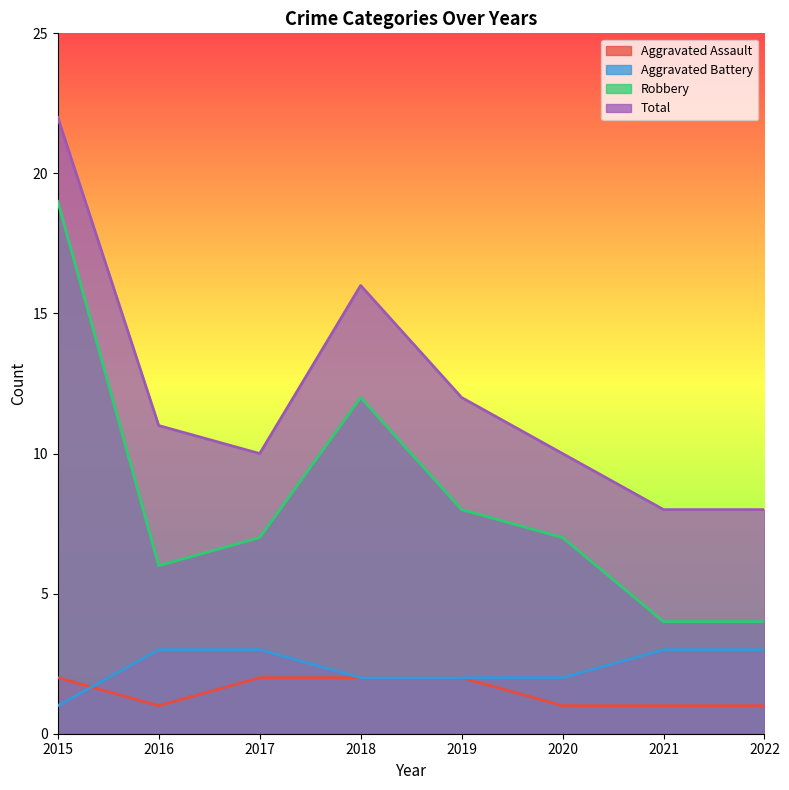

Read the Aggravated Assault value at 2021.

1